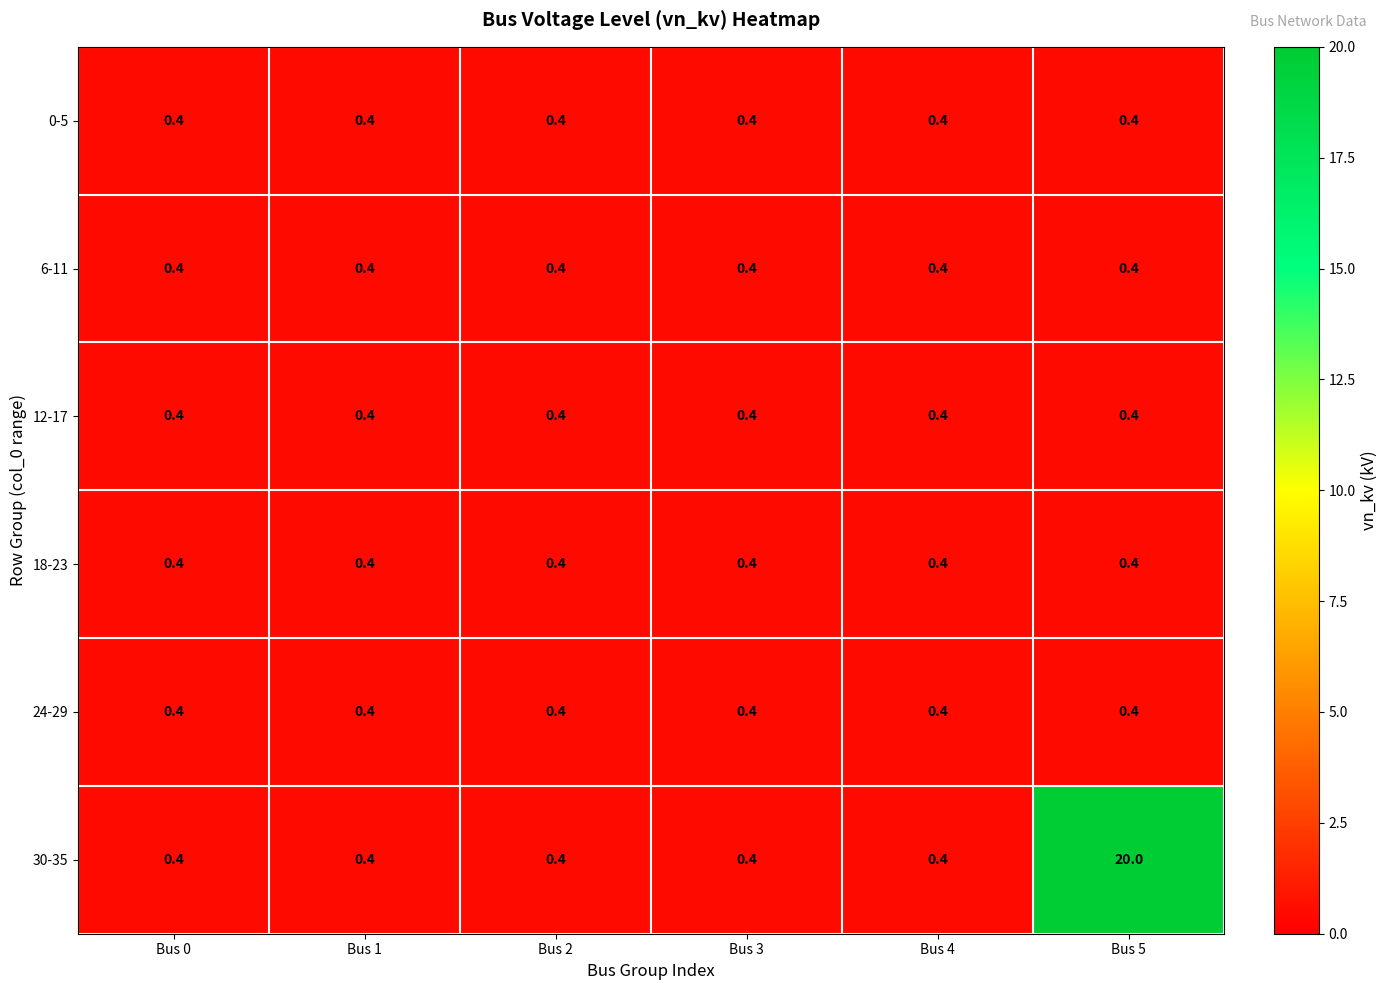

What is the average value of the 12-17 series?

0.4